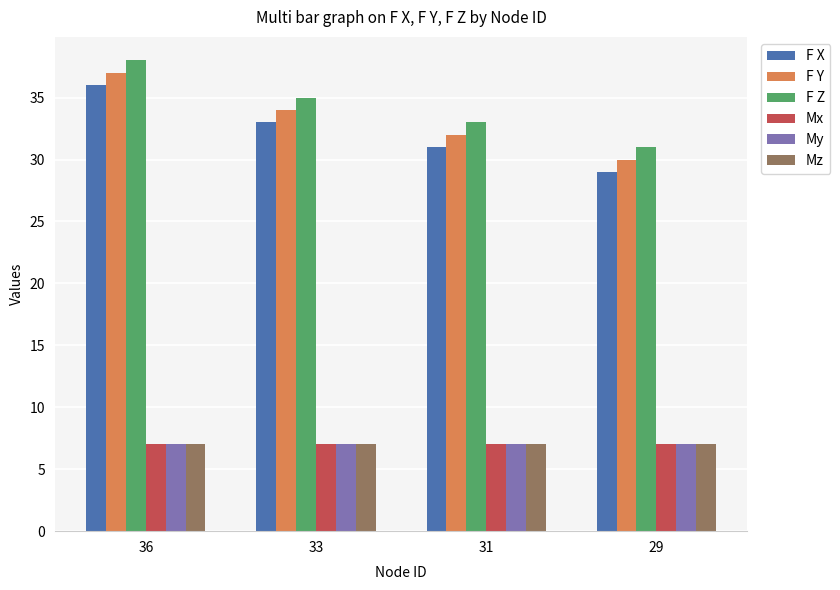

Rank the categories by F X value from lowest to highest.

29, 31, 33, 36